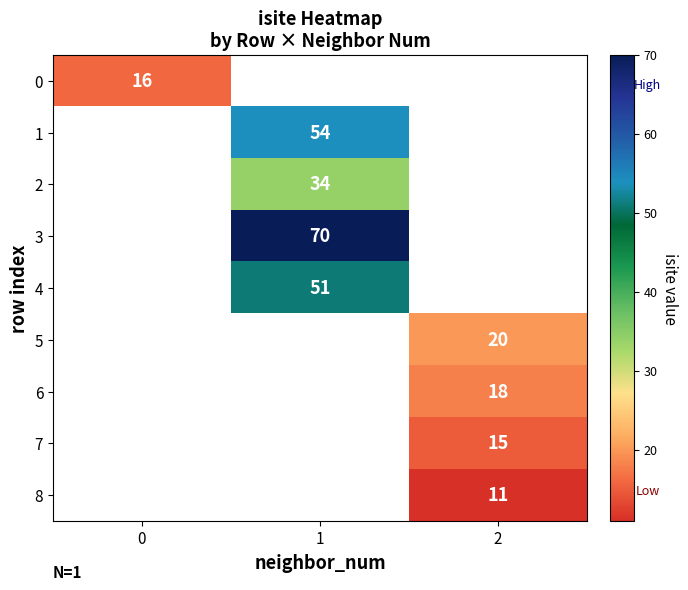

True or false: 7 has a value of 15 at 2.

True